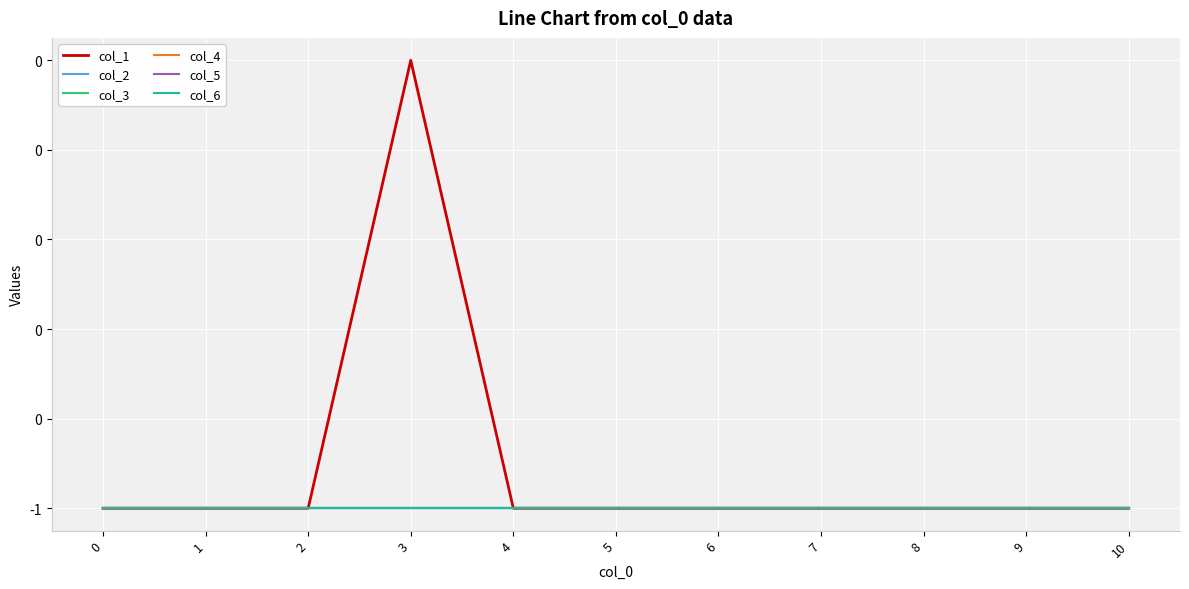

Does the chart have visible grid lines?

Yes